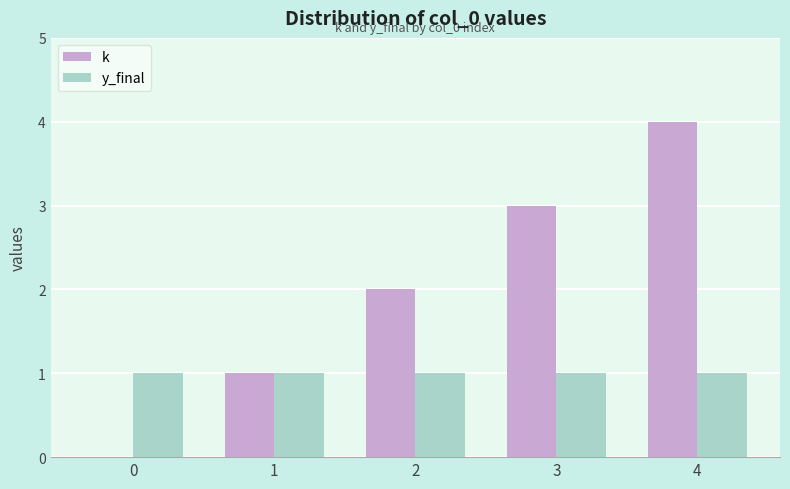

What are all the series names shown in the legend?

k, y_final